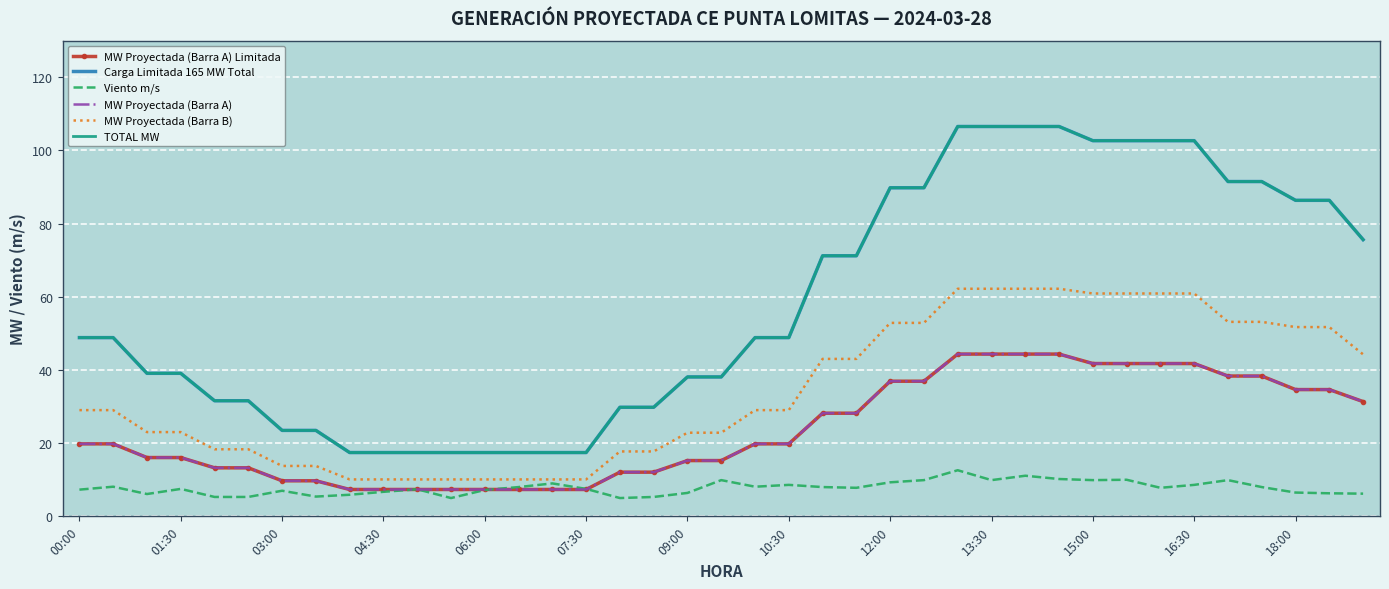

What is the maximum value shown in the chart?

106.5